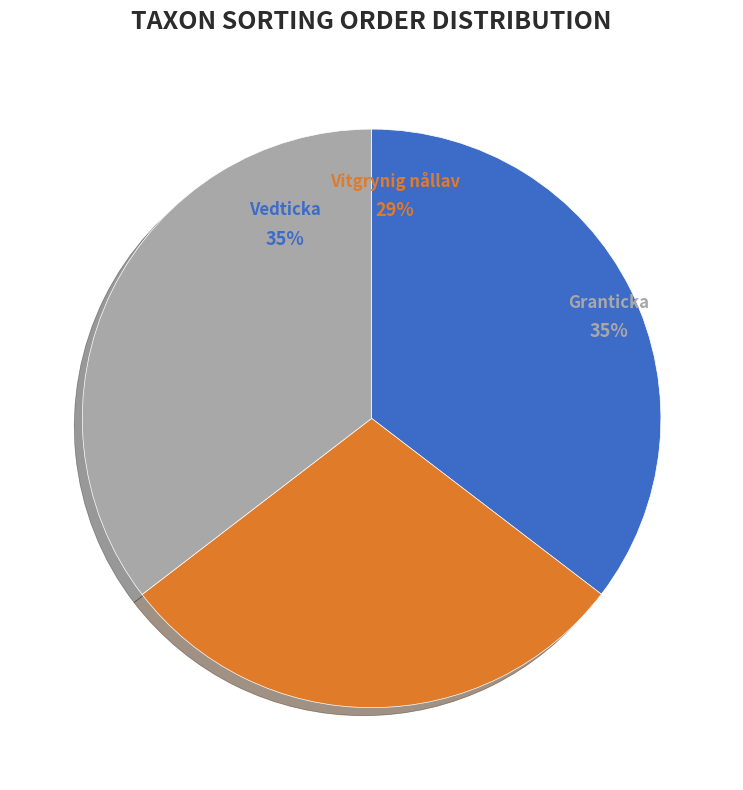

Is it true that 96592370 is 21% of the pie?

False